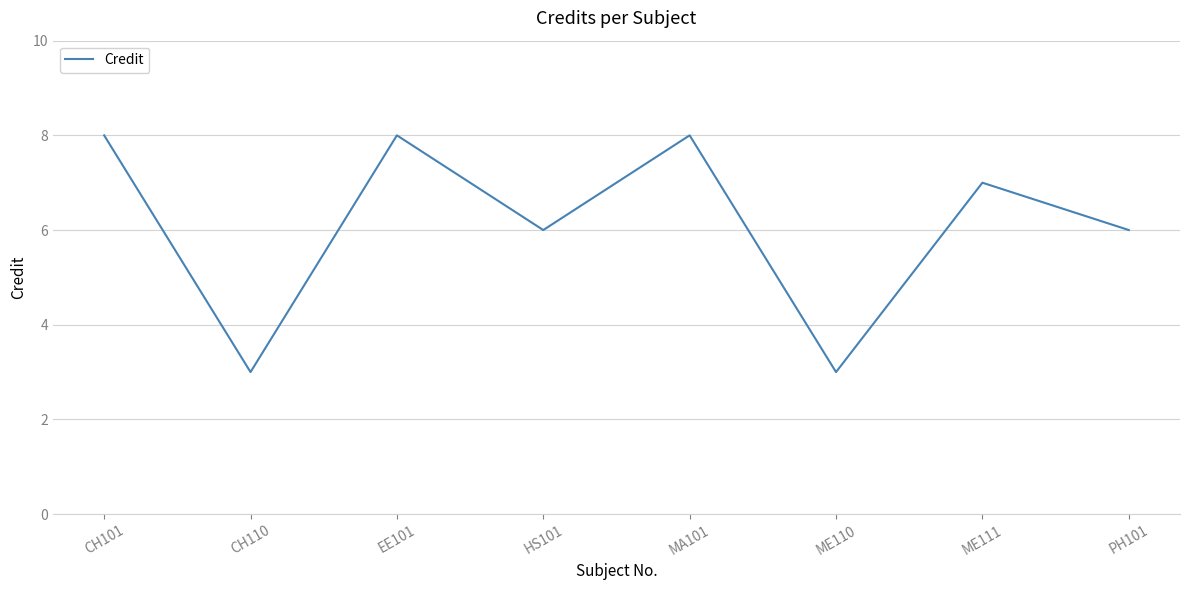

At which category does the data reach its first local peak?

EE101